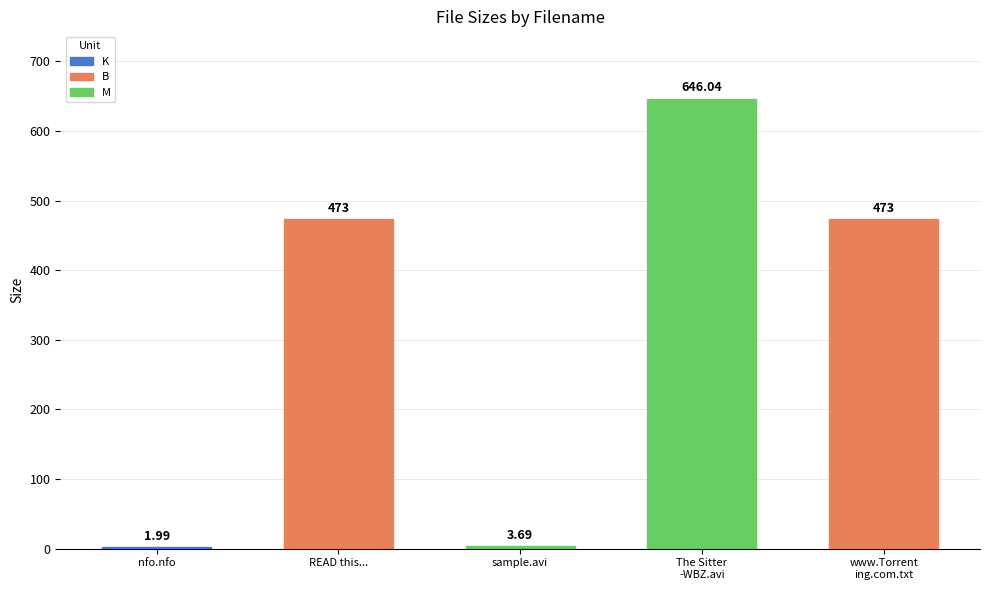

Which has a higher value, sample.avi or READ this...?

READ this...